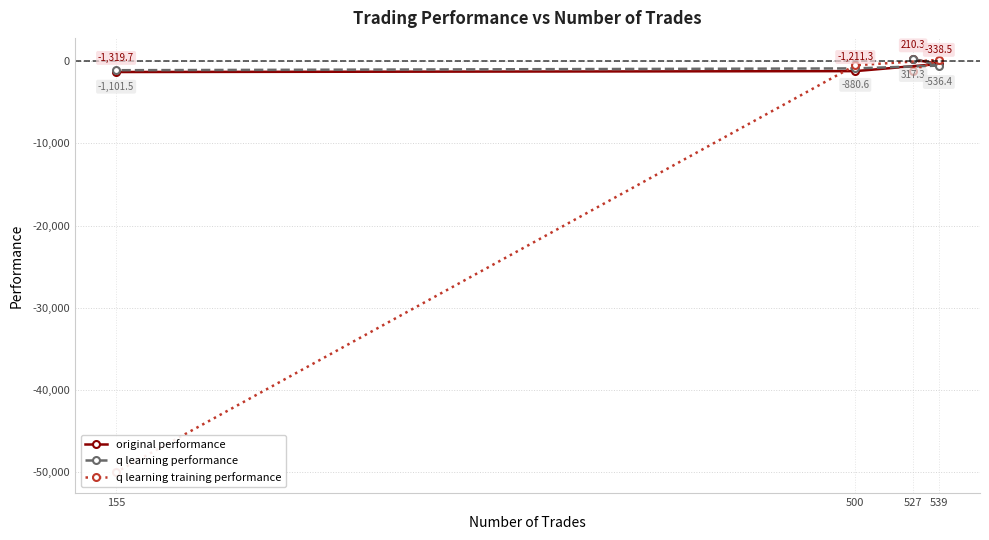

At how many categories does at least one series exceed -409?

2